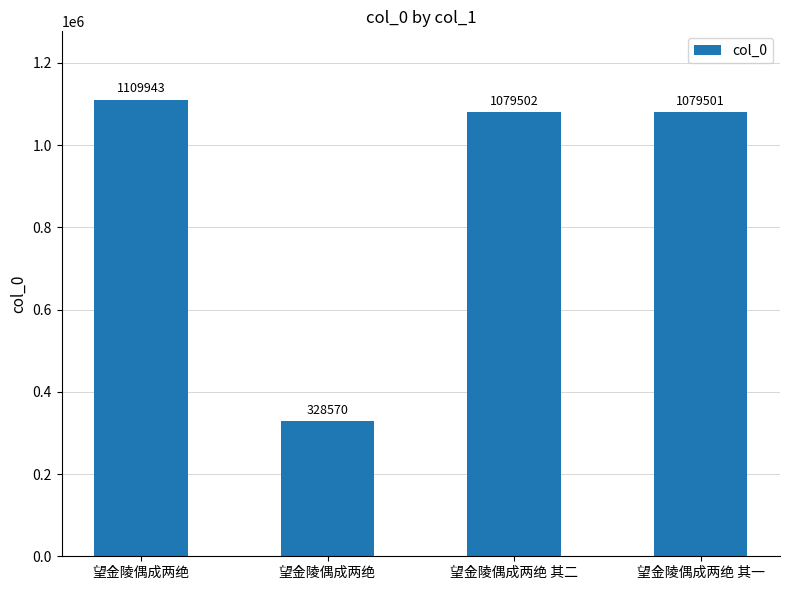

Count the number of categories in the chart.

4